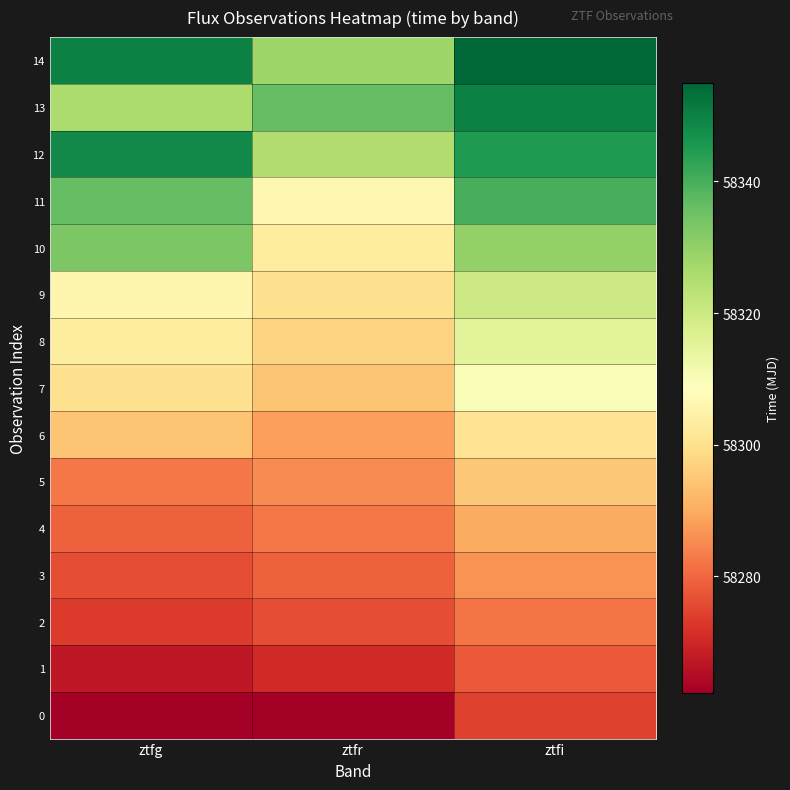

At how many categories does at least one series exceed 58275?

3